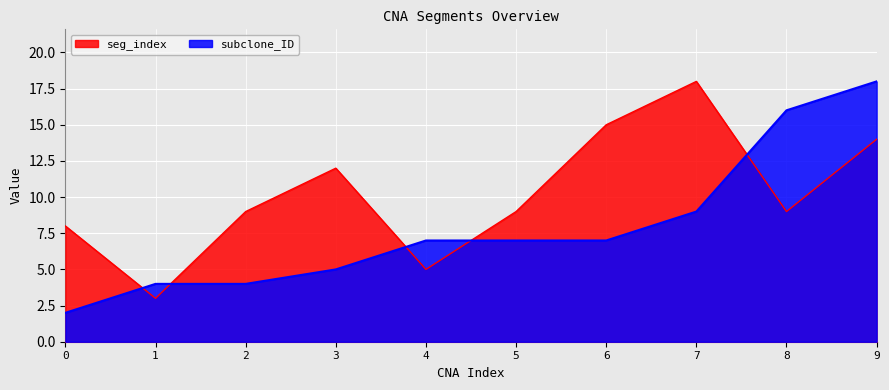

At which label does seg_index reach its peak?

7